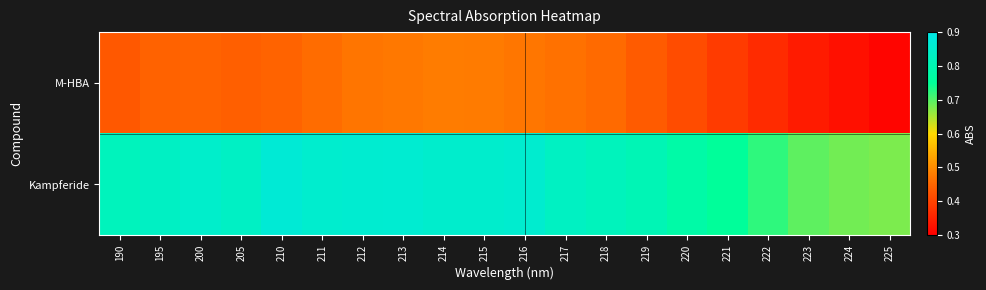

At how many categories does at least one series exceed 0?

20